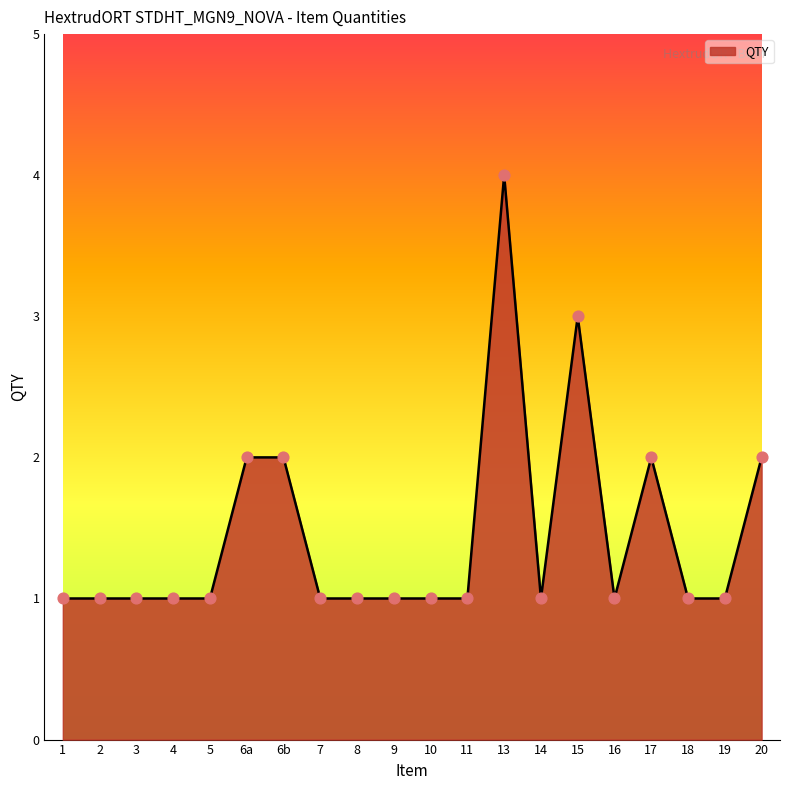

What is the ratio of the value at 10 to the value at 9?

1.0